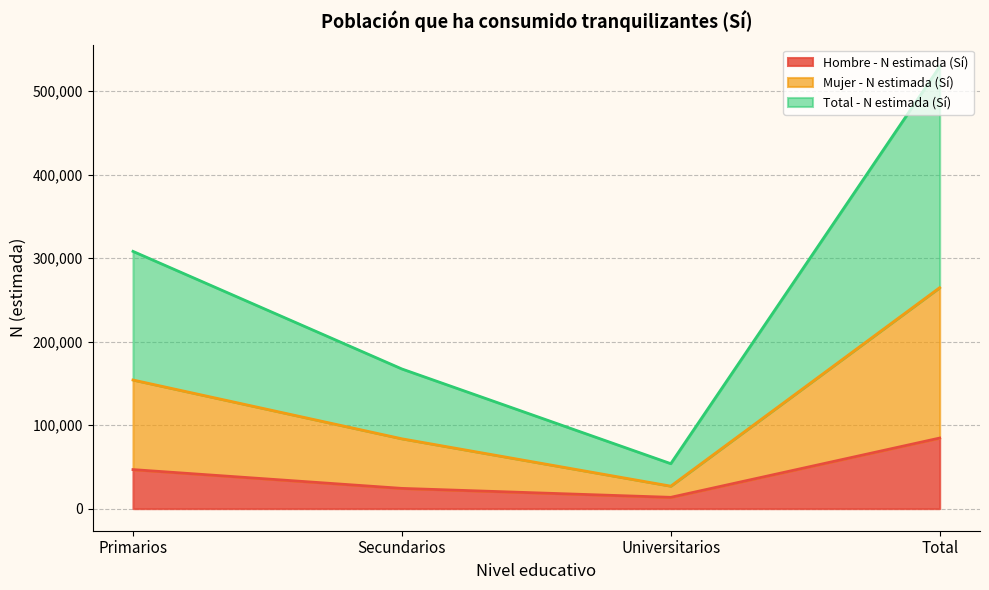

What are all the series names shown in the legend?

Hombre - N estimada (Sí), Mujer - N estimada (Sí), Total - N estimada (Sí)